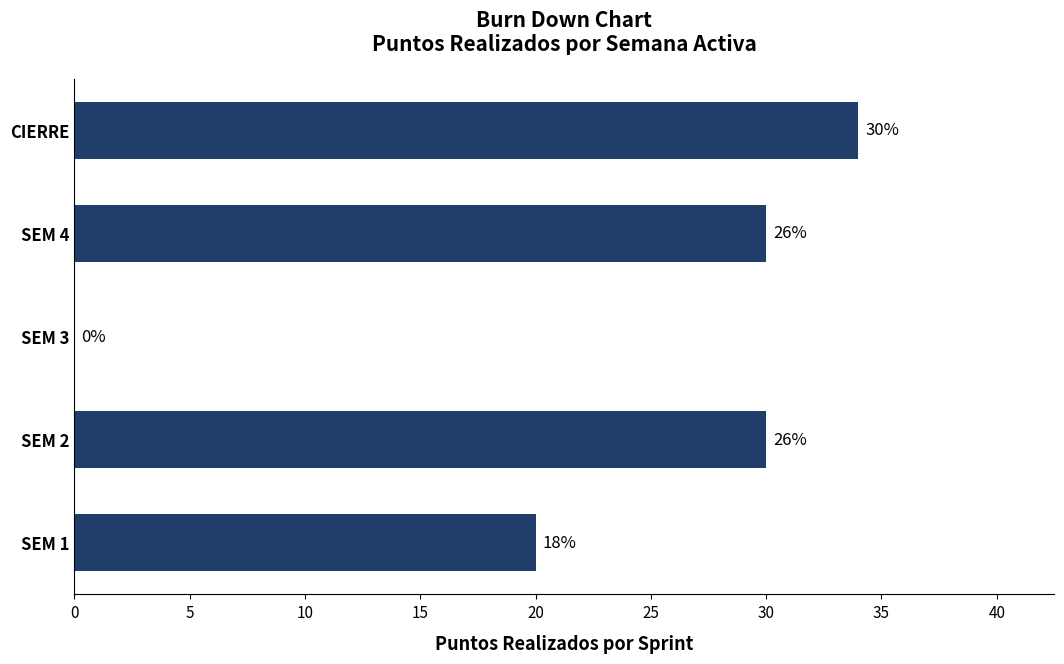

What is the average value?

23